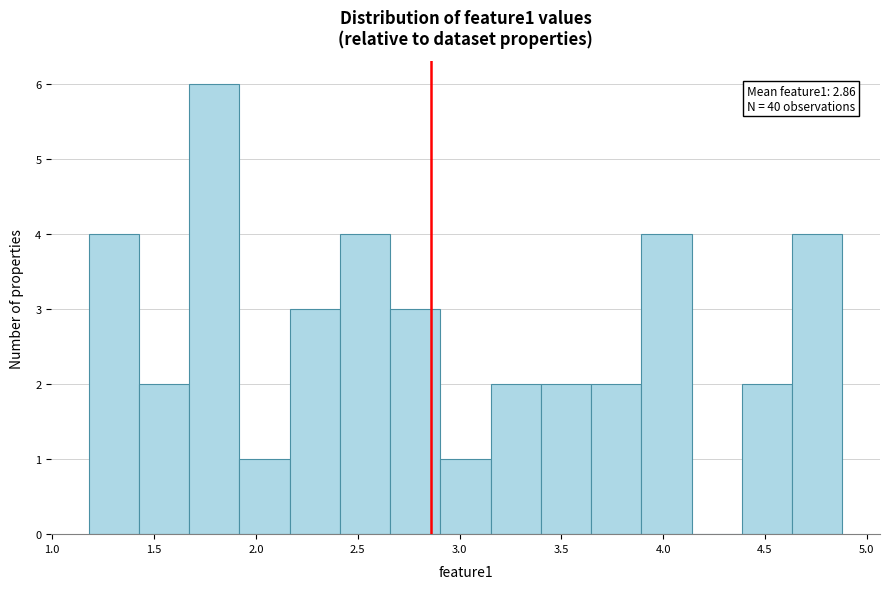

Which range on the x-axis has the tallest bar?

1.65 to 1.90